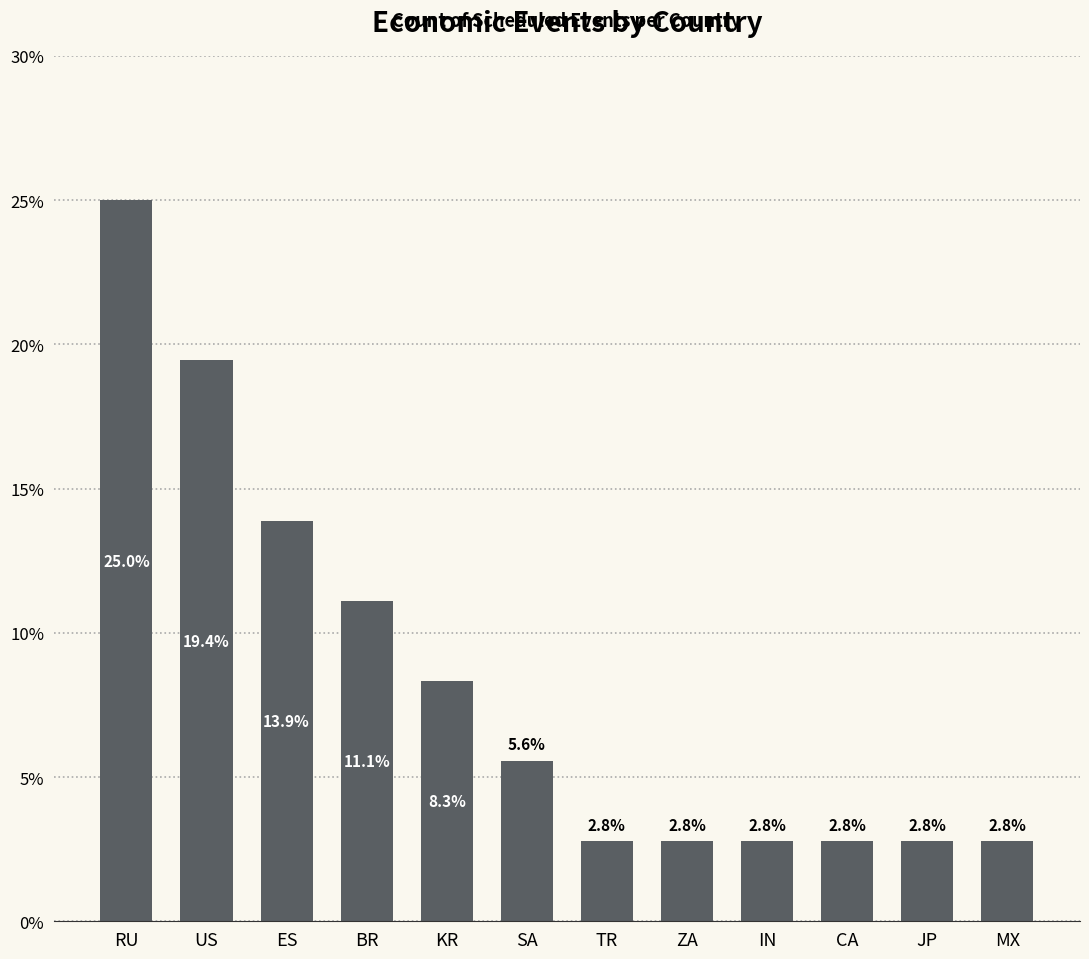

Which category has the highest value across all series?

RU